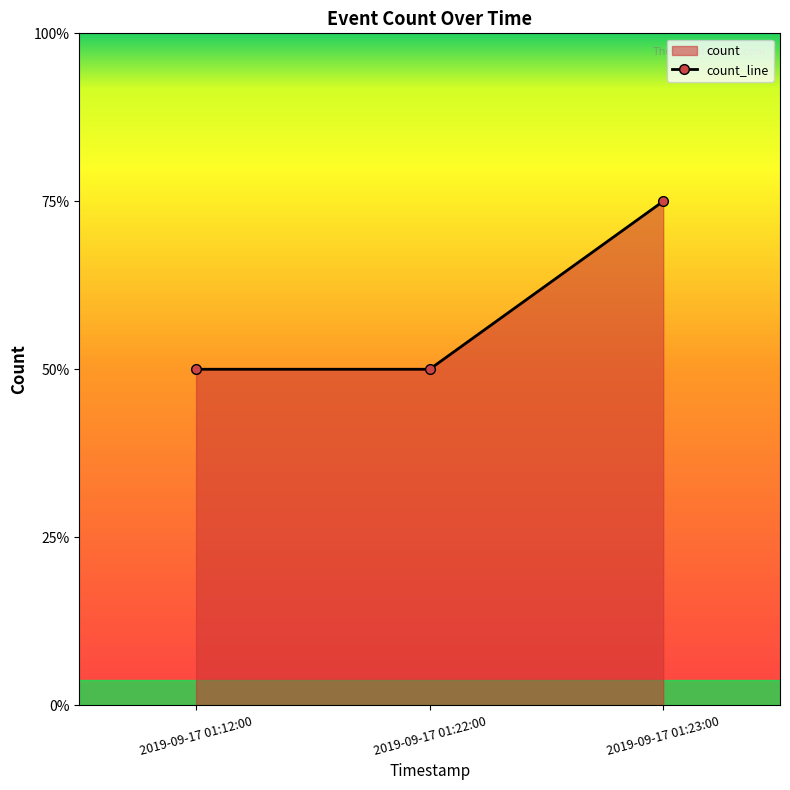

The value at 2019-09-17 01:22:00 is 2. True or false?

True